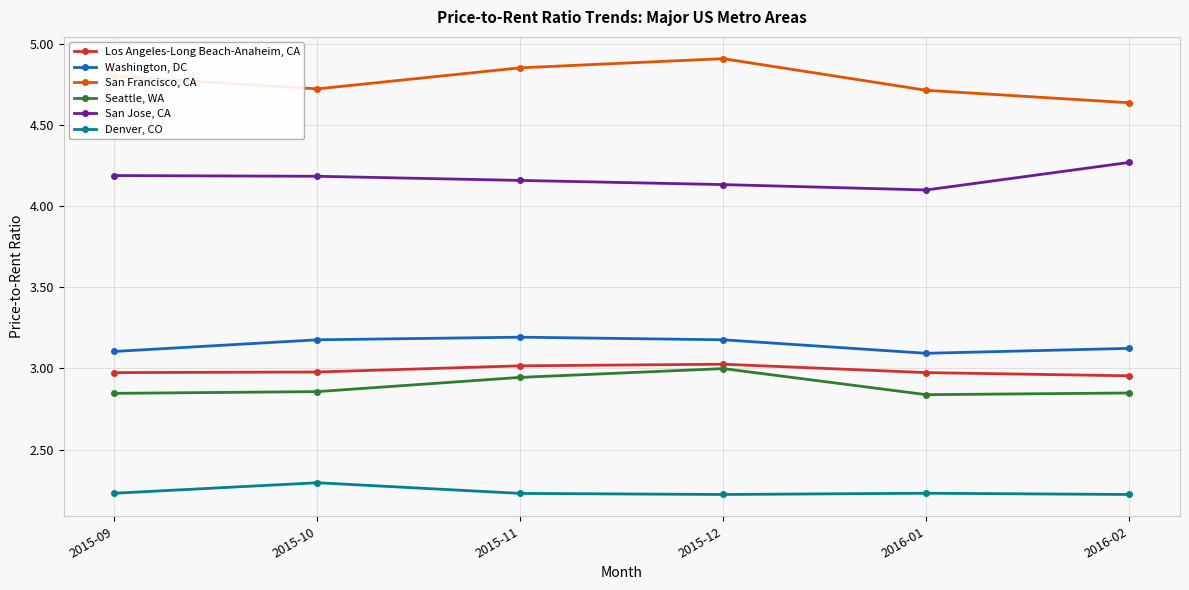

What is the label of the 4th point from the left?

2015-12